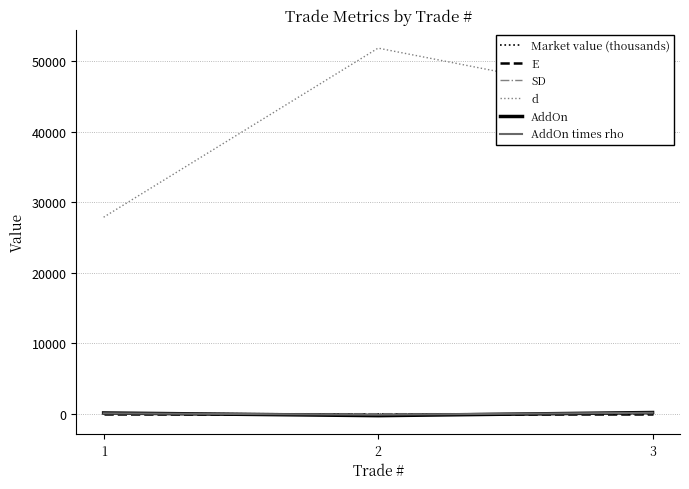

Which series changed the most between 2 and 3?

d